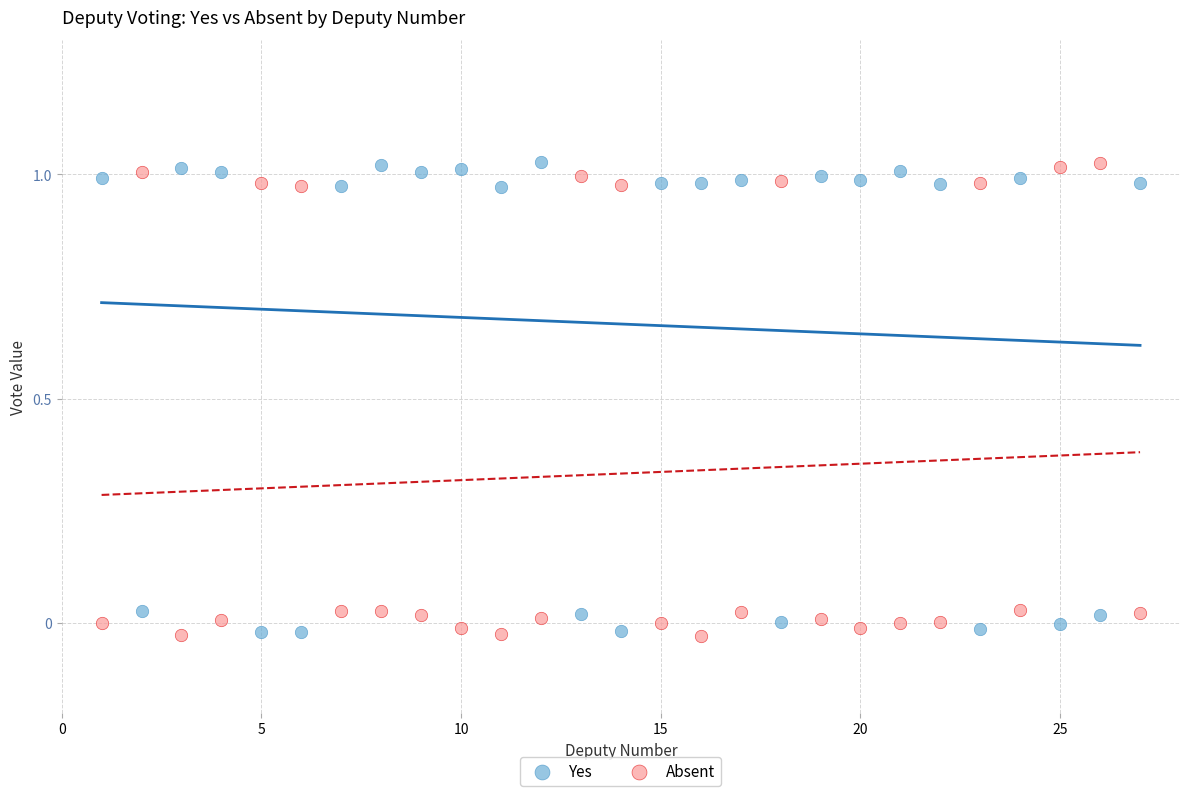

What is the X range (max minus min) for the scatter plot?

26.0